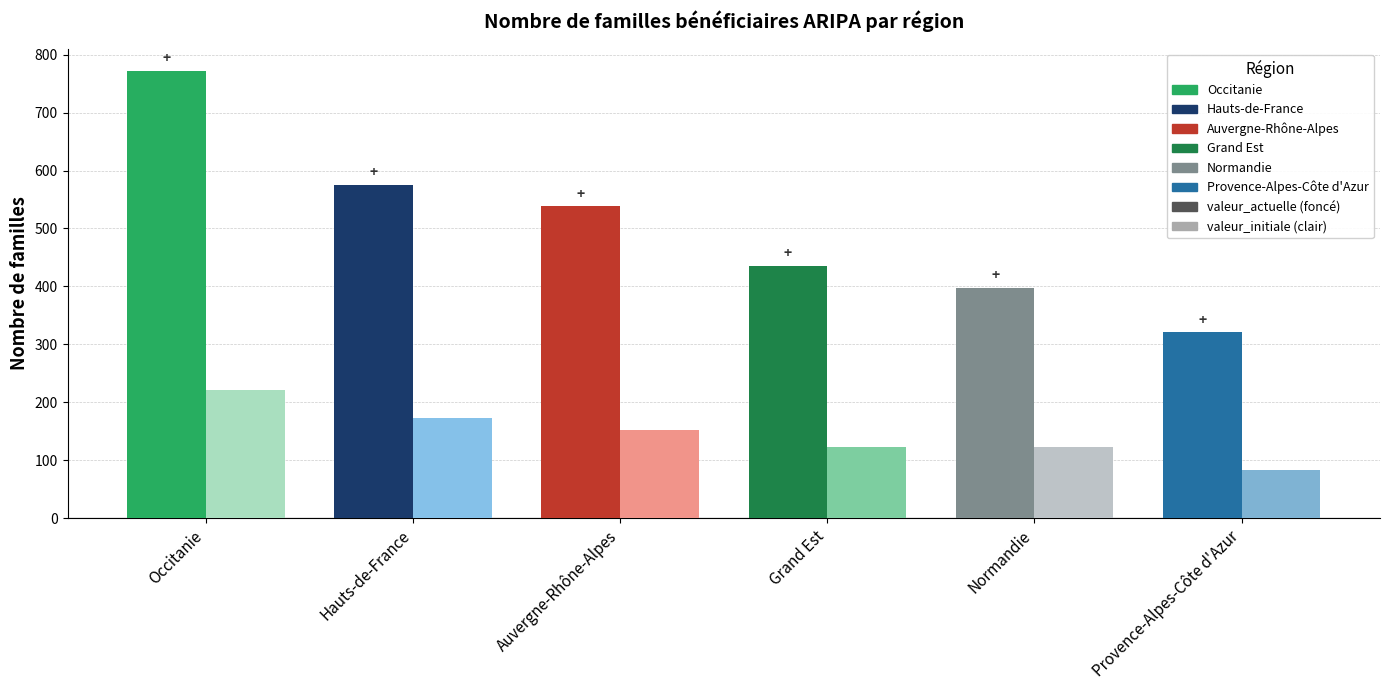

Which category has the highest value across all series?

Occitanie